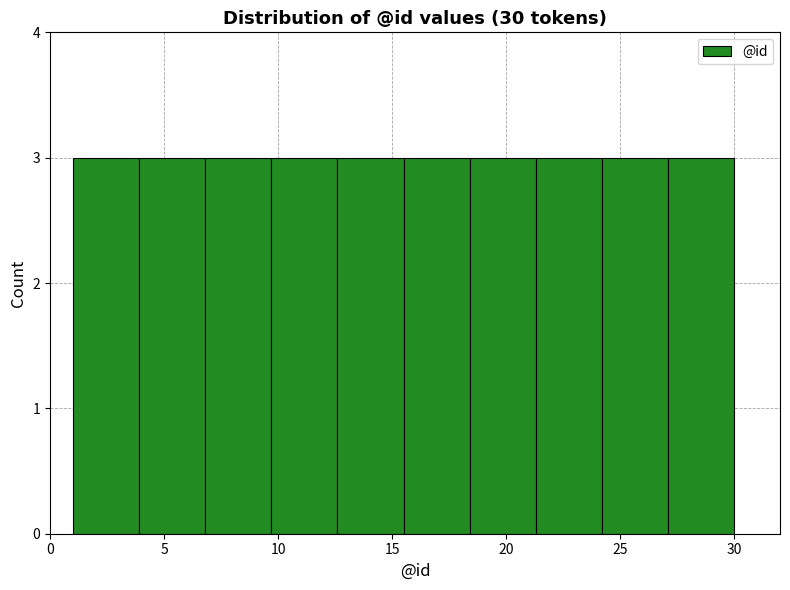

Reading left to right, transcribe this chart: for each bar, give the range it covers on the x-axis and its height. Neither the bar edges nor the heights are printed on the chart, so give them approximately, as read against the axes.

1.0 to 3.9: 3
3.9 to 6.8: 3
6.8 to 9.7: 3
9.7 to 12.6: 3
12.6 to 15.5: 3
15.5 to 18.4: 3
18.4 to 21.3: 3
21.3 to 24.2: 3
24.2 to 27.1: 3
27.1 to 30.0: 3